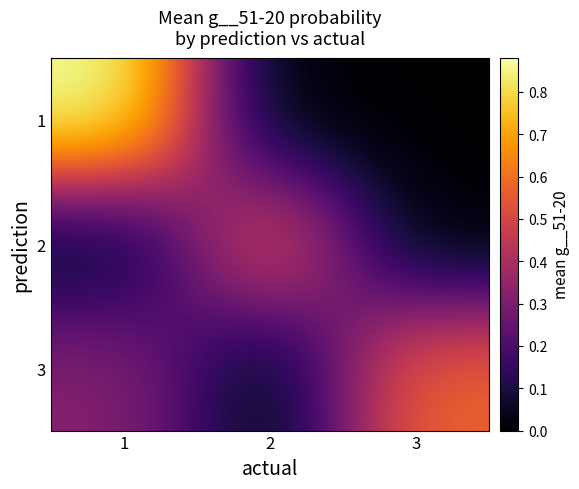

What is the total value across all series at 2?

0.6